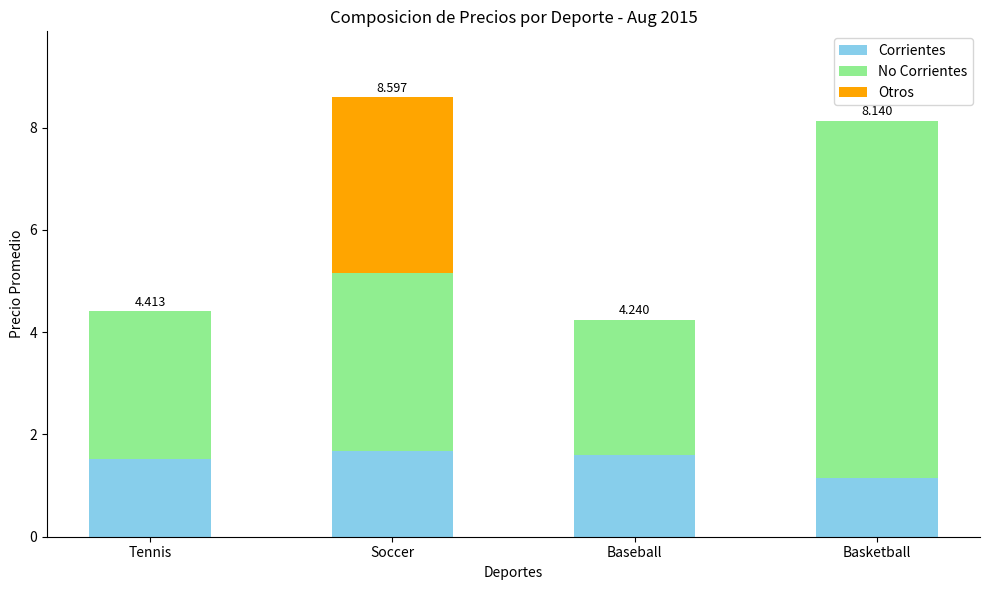

What are all the series names shown in the legend?

Corrientes, No Corrientes, Otros